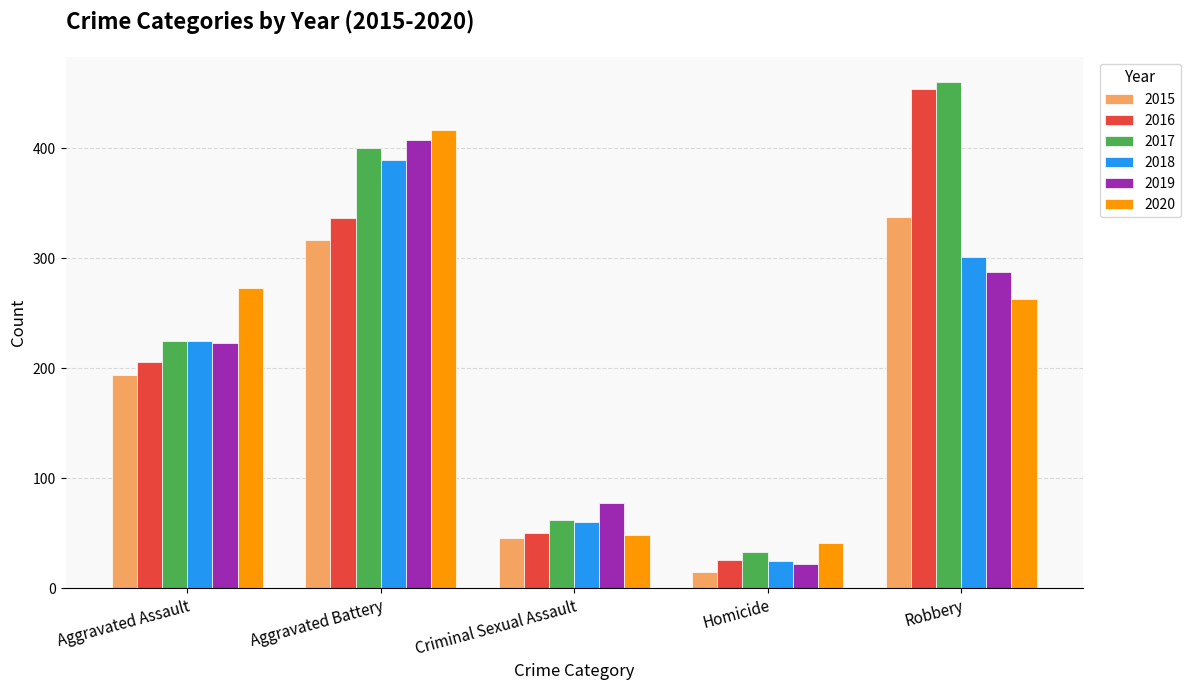

Which category has the highest value across all series?

Robbery